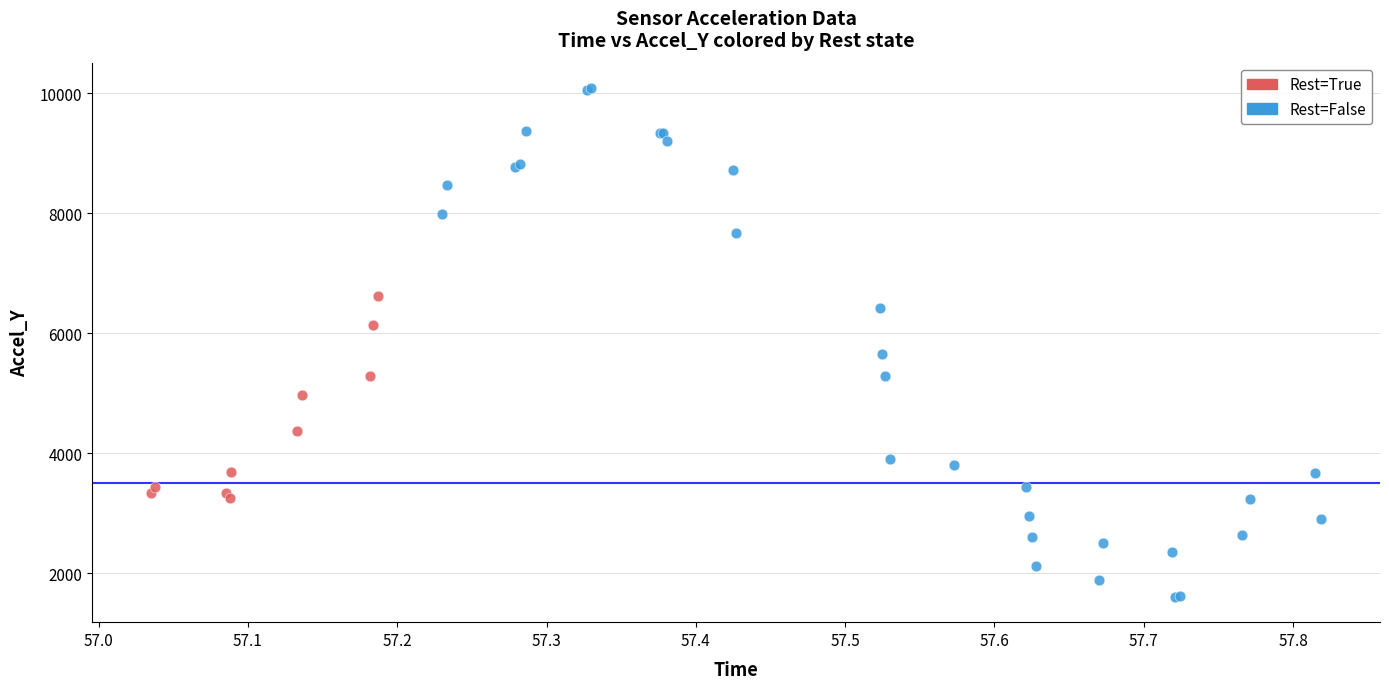

Which series has the largest Y range (max minus min)?

Rest=False